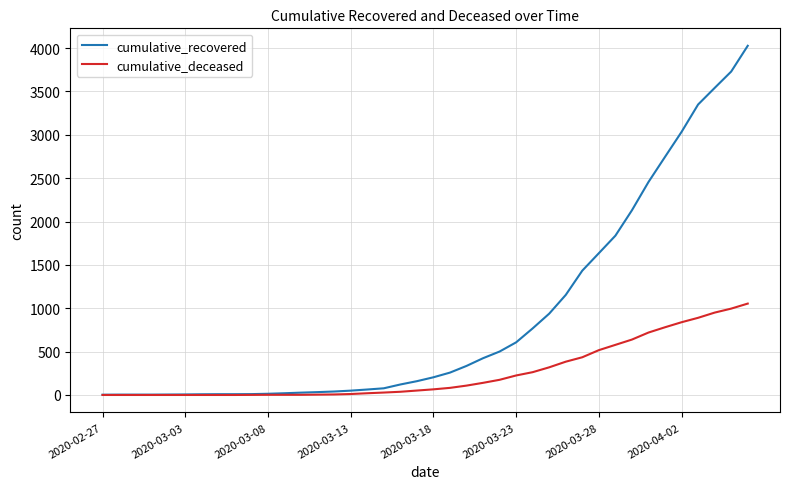

What is the greatest value displayed?

4027